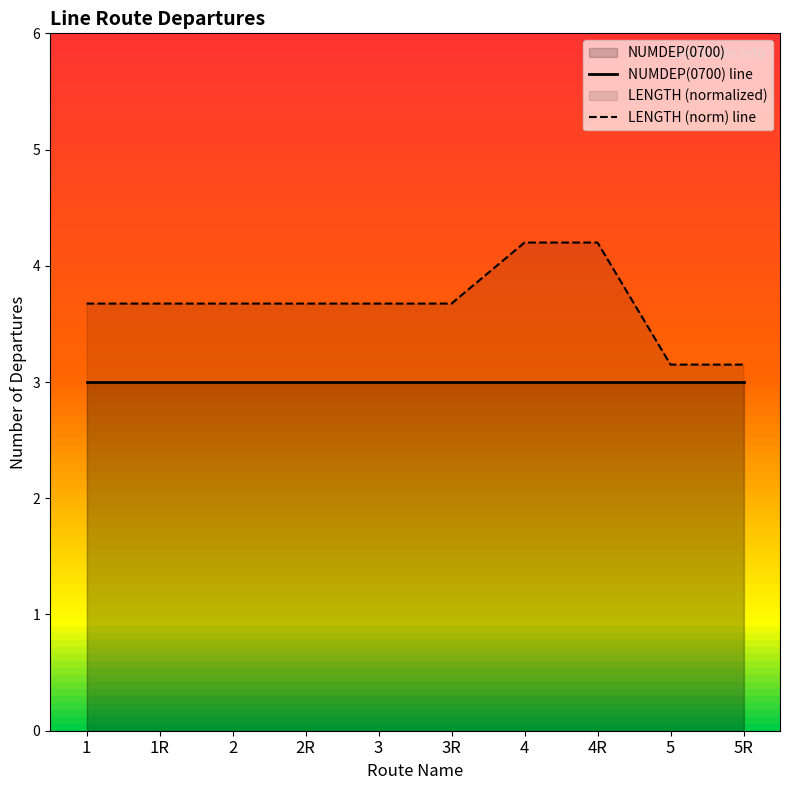

What is the sum of the NUMDEP(0700) line values at 3 and 5R?

6.0